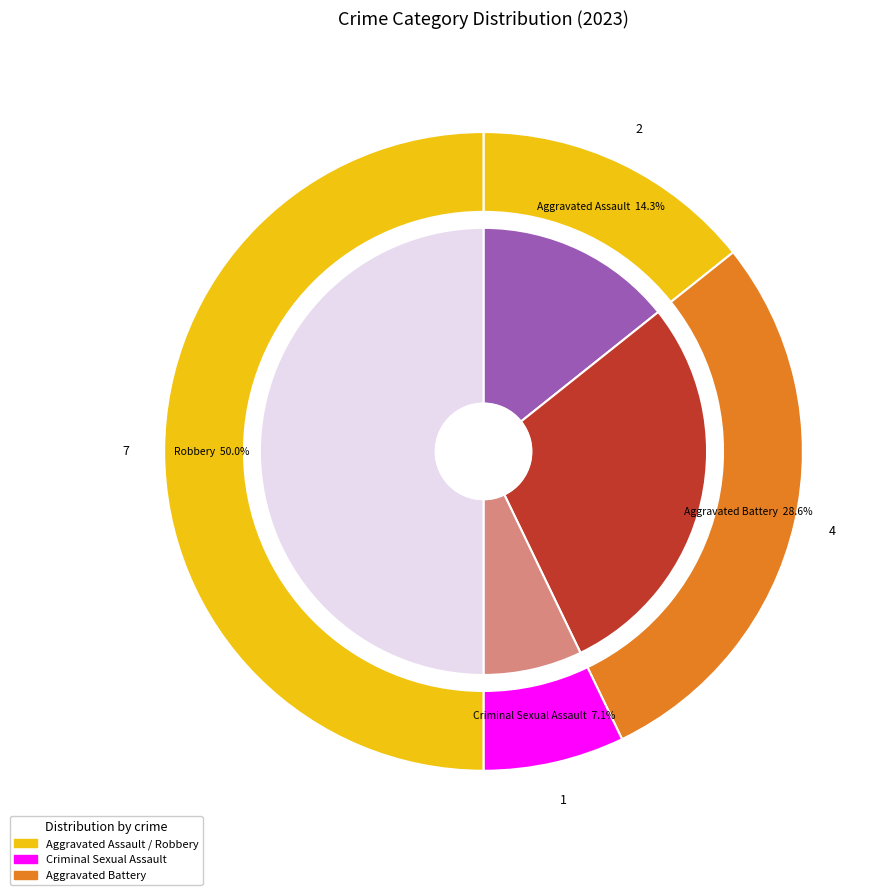

Which has a higher value, Aggravated Assault or Criminal Sexual Assault?

Aggravated Assault